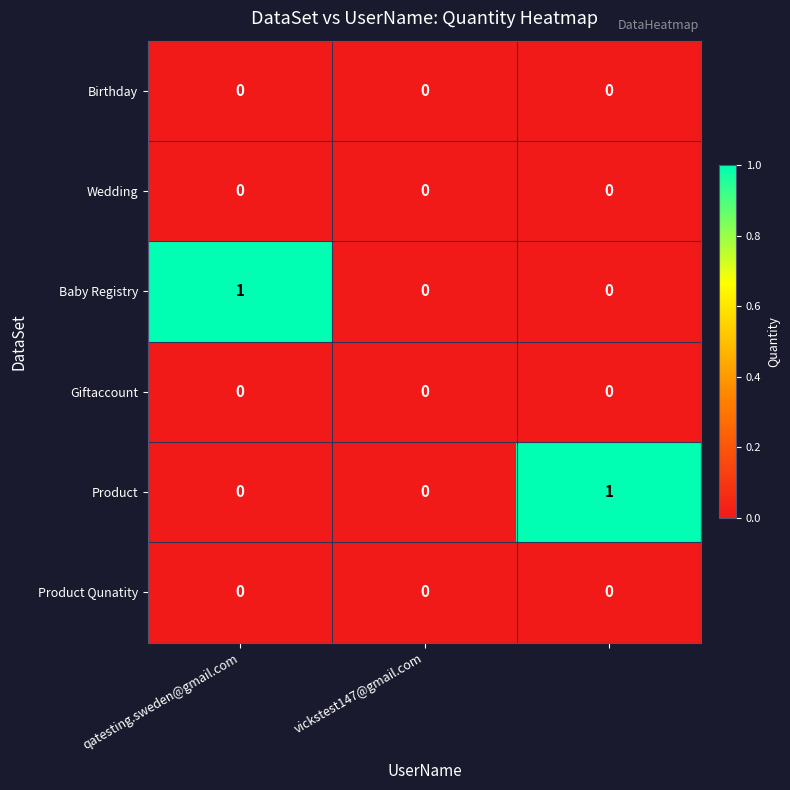

What is the greatest value displayed?

1